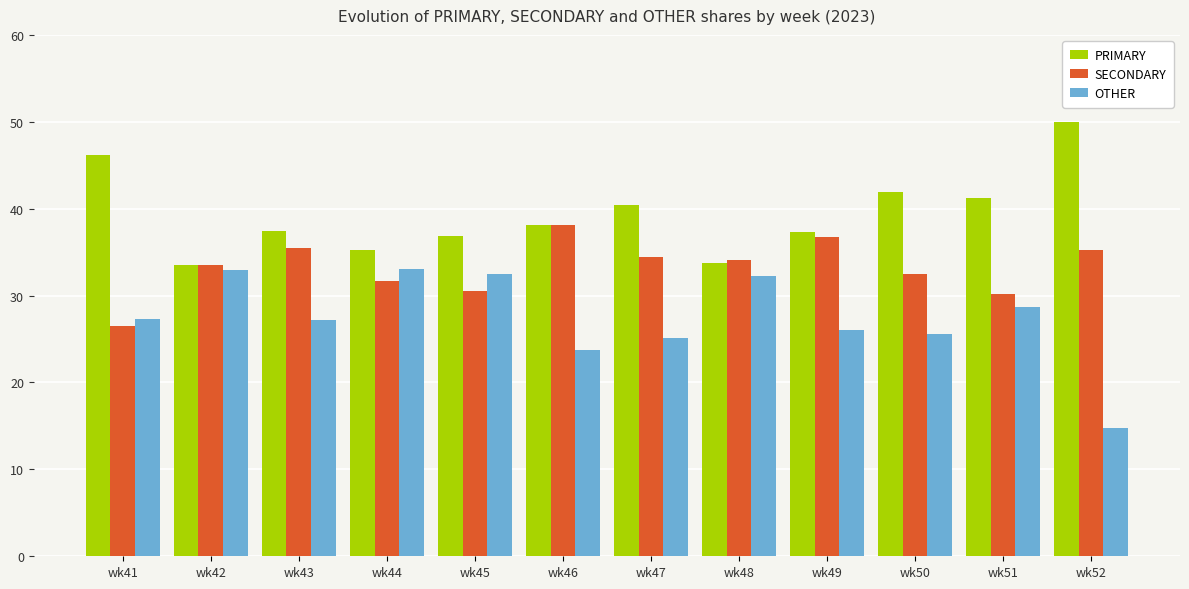

What is the value of the PRIMARY bar at the 2nd from the left?

33.5